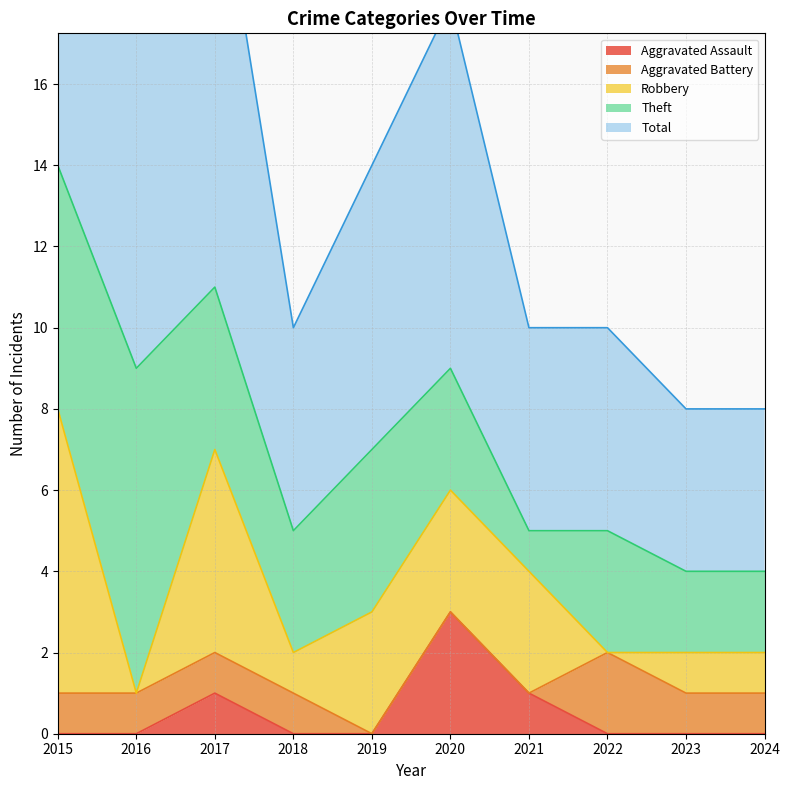

Which series has the largest total across all categories?

Total